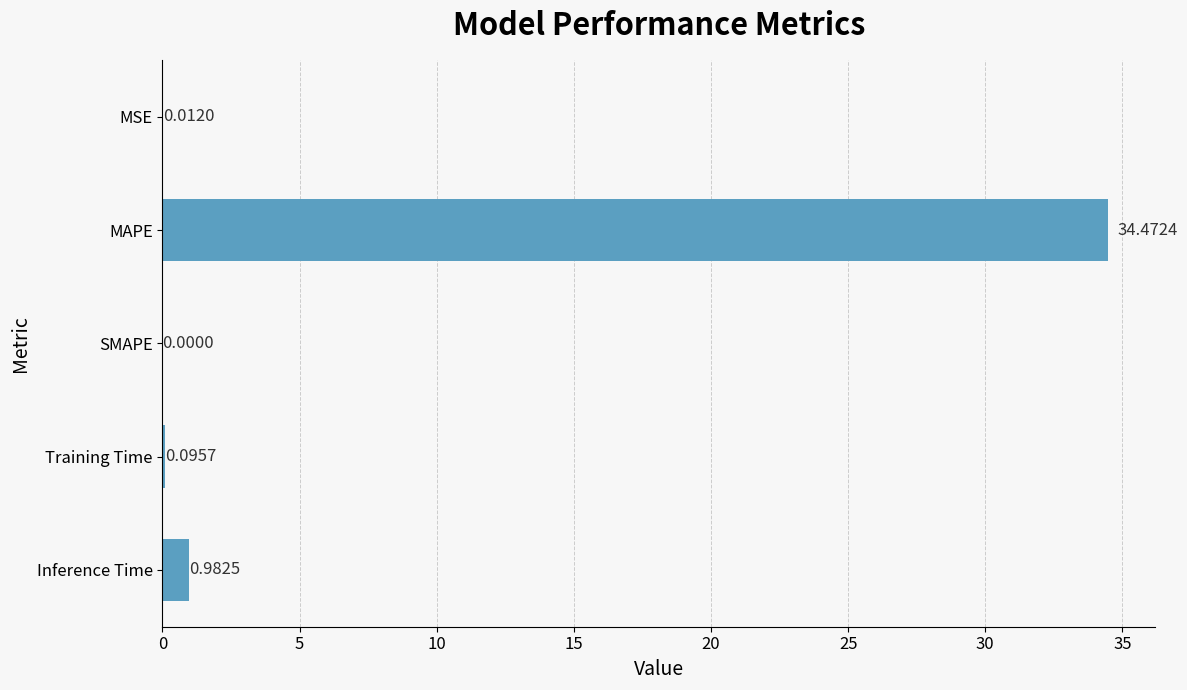

What is the sum of the values at SMAPE and MAPE?

34.5